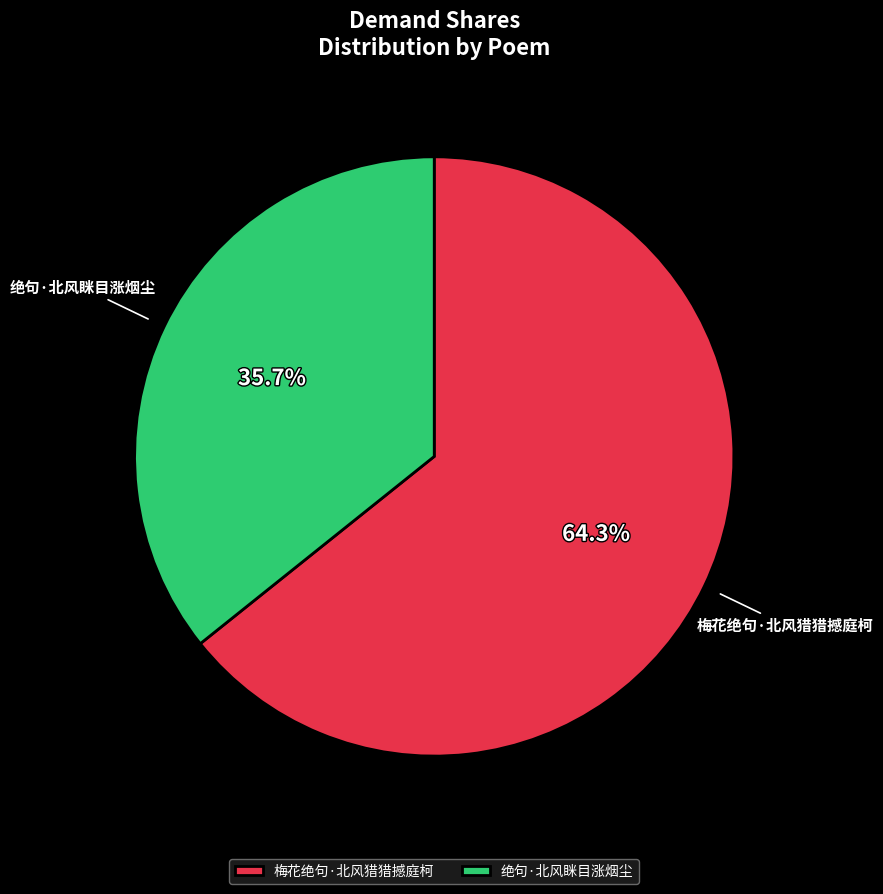

Is it true that 绝句·北风眯目涨烟尘 is 36% of the pie?

True